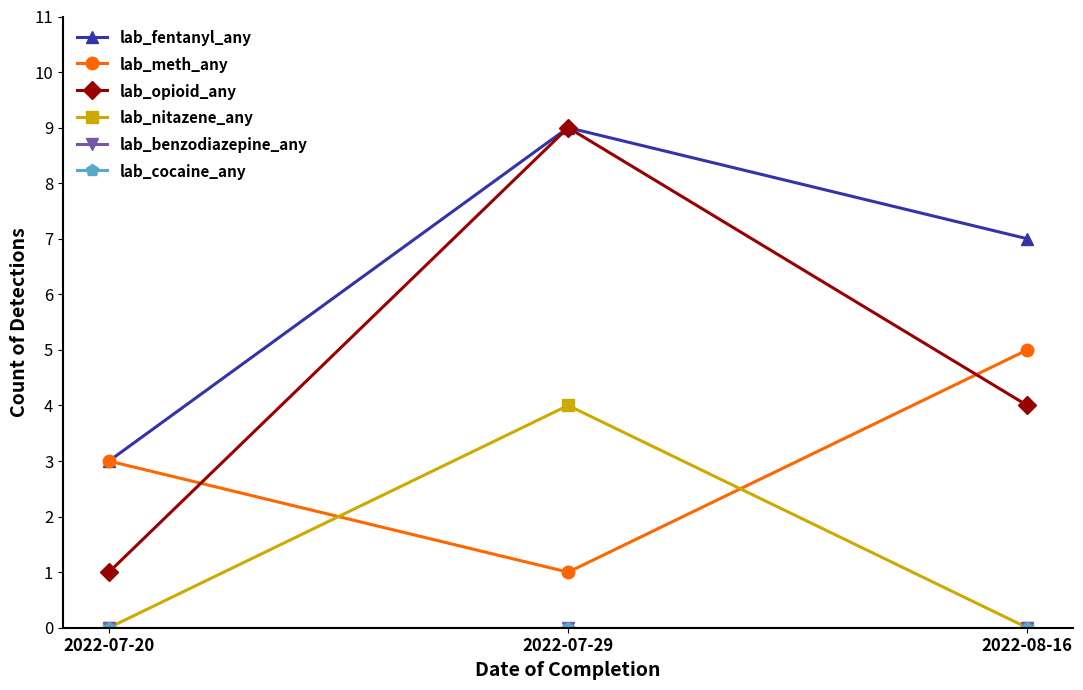

At which category does the chart reach its minimum across all series?

2022-07-20